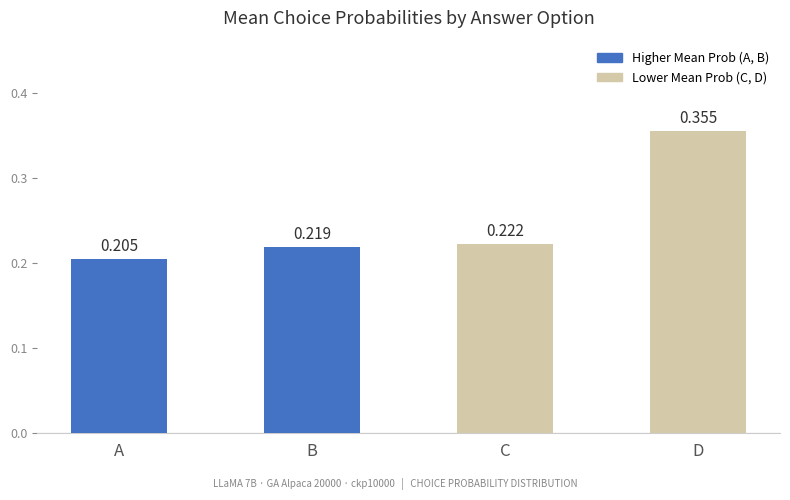

At which category does the chart reach its minimum across all series?

A